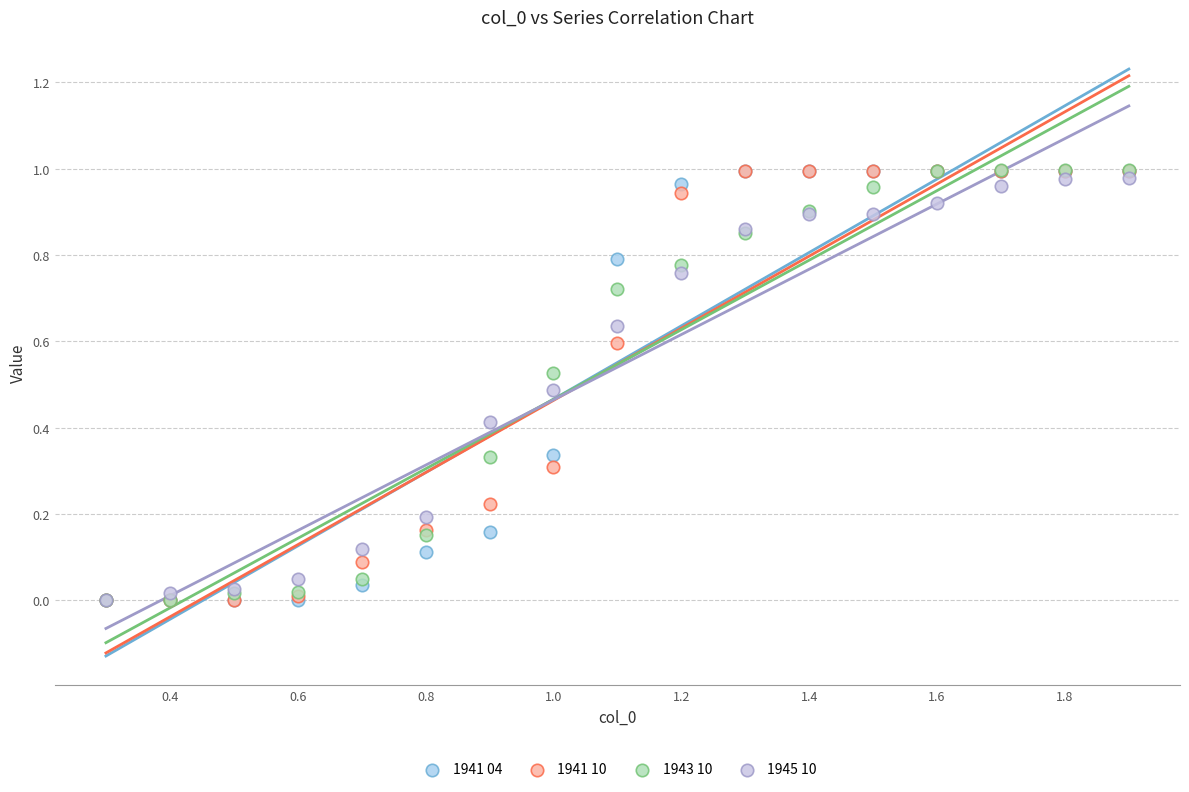

What are all the series names shown in the legend?

1941 04, 1941 10, 1943 10, 1945 10